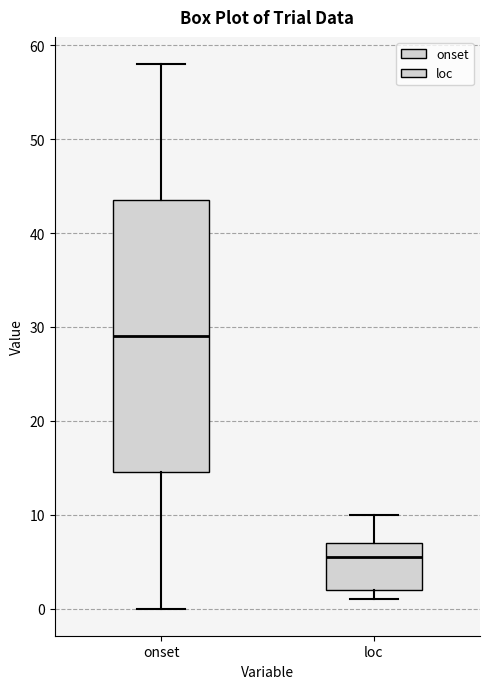

Reading left to right, transcribe this box plot: for each box, give where its median line is, the range the box spans, and where its two whiskers end, as read against the y-axis. The values are not printed on the chart, so give them approximately, as read against the axis.

onset: median 29, box 15 to 44, whiskers 0 to 58
loc: median 6, box 2 to 7, whiskers 1 to 10